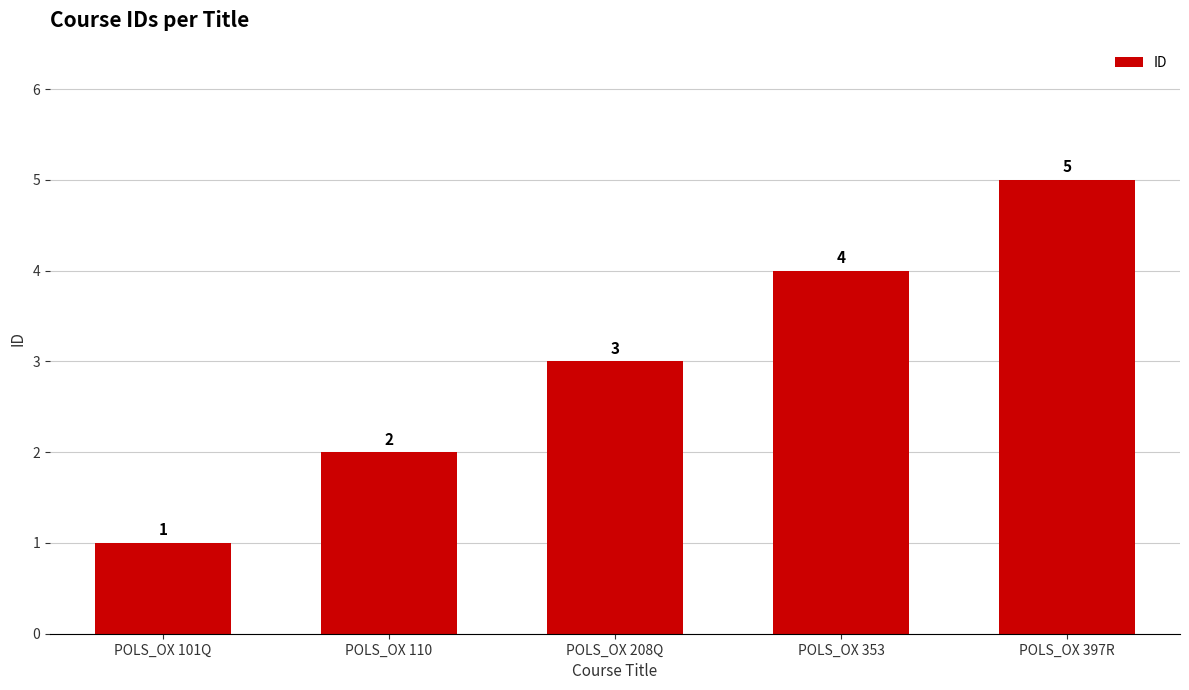

How many values are below 3?

2